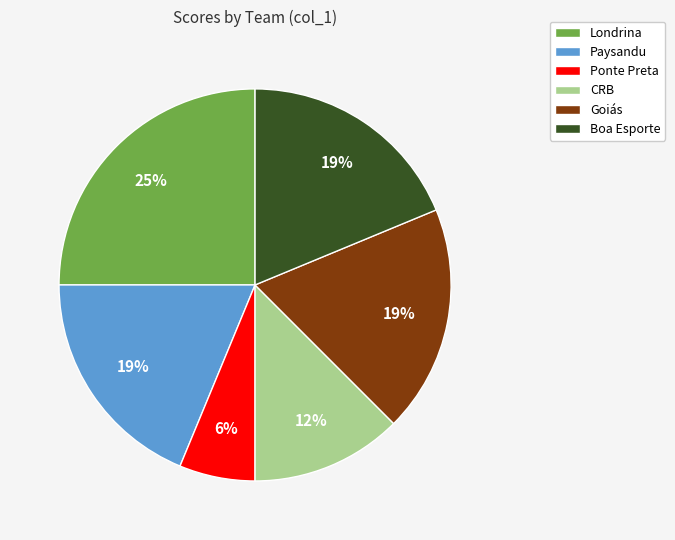

Does any single category account for the majority?

No